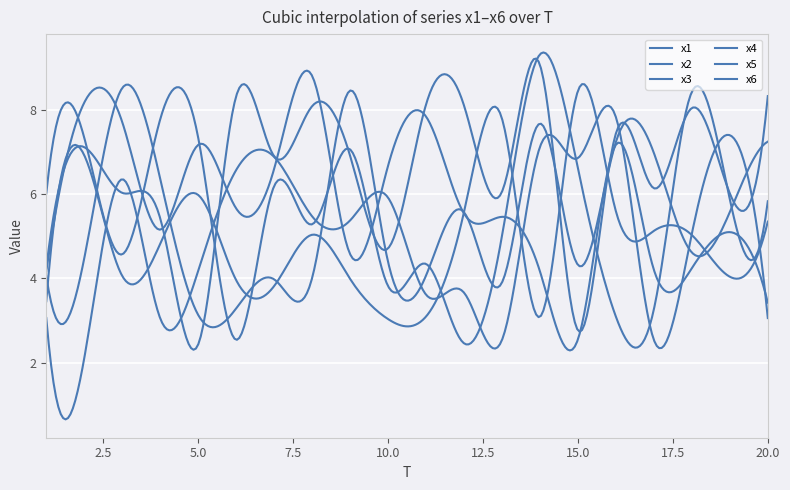

Does the chart have visible grid lines?

Yes